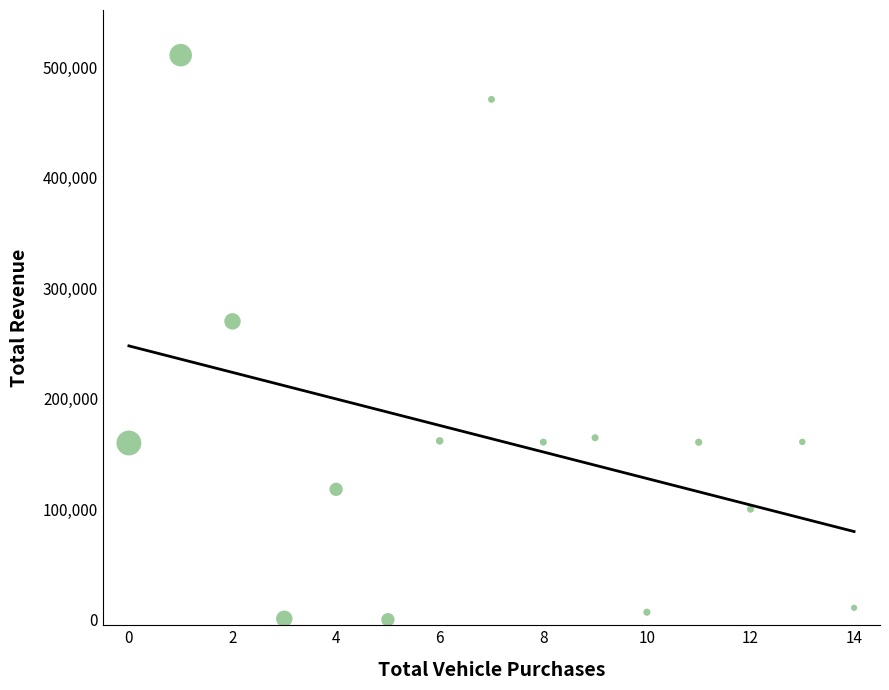

What is the range of Y values (max minus min)?

510859